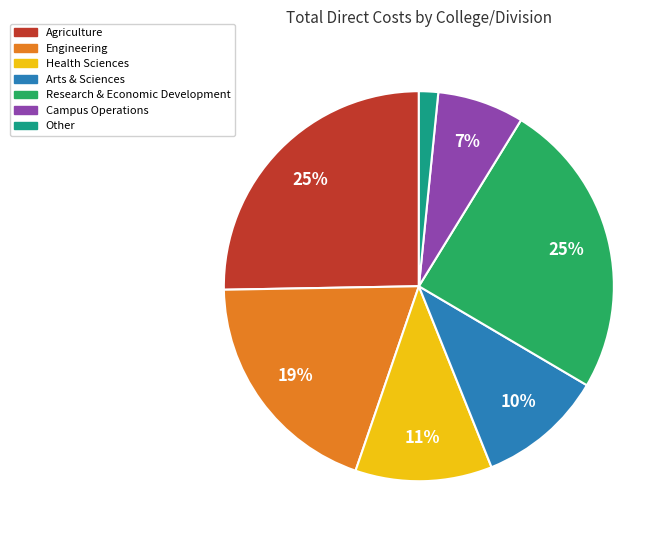

To the nearest percent, what is the average slice percentage?

14%